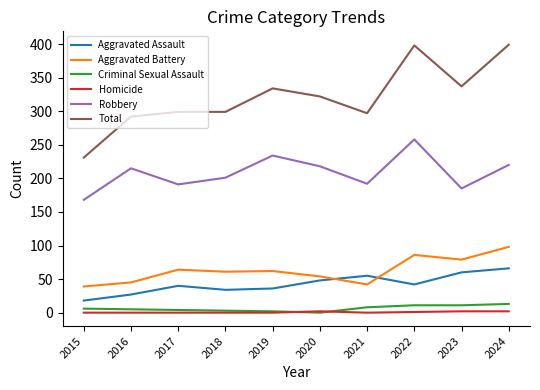

True or false: Criminal Sexual Assault and Total intersect in this chart.

False